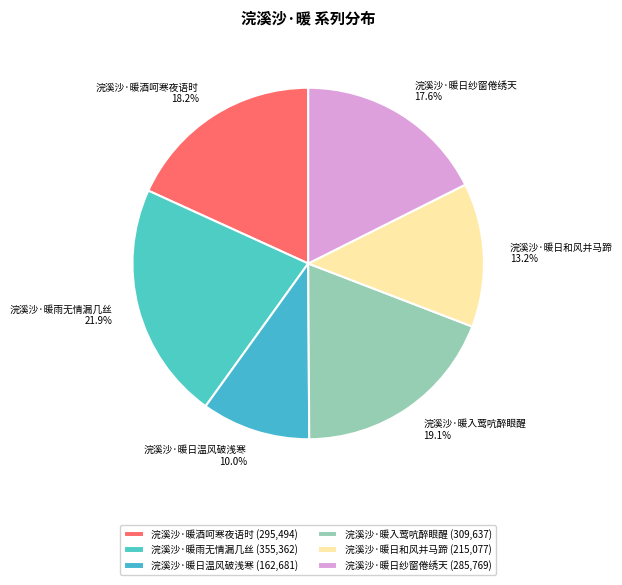

Is 浣溪沙·暖入莺吭醉眼醒 the majority of the pie?

No